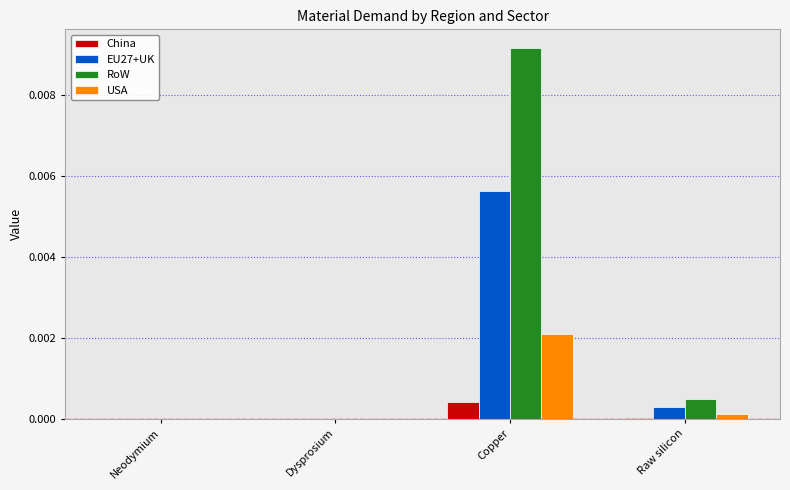

How many groups of bars are there?

4